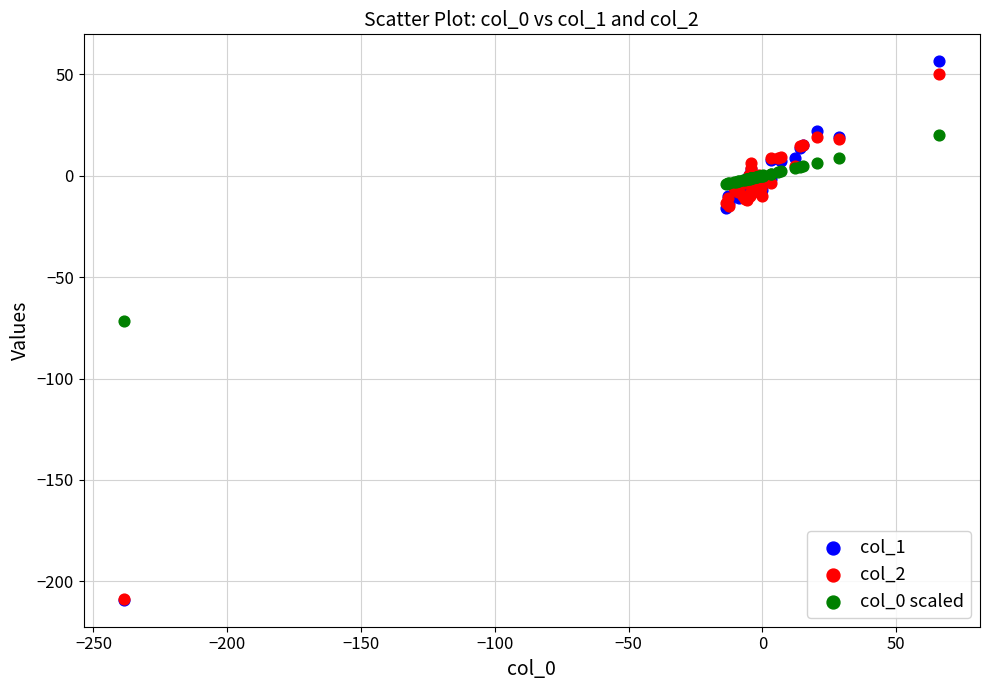

Which series has the largest Y range (max minus min)?

col_1